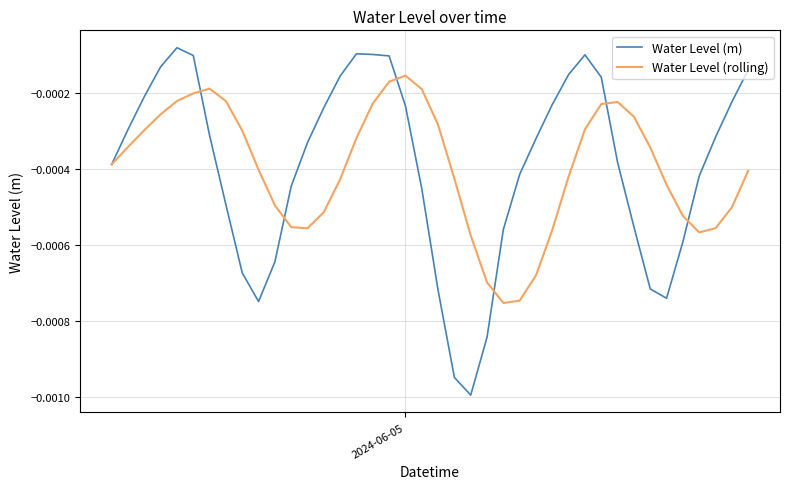

True or false: Water Level (rolling) and Water Level (m) intersect in this chart.

True